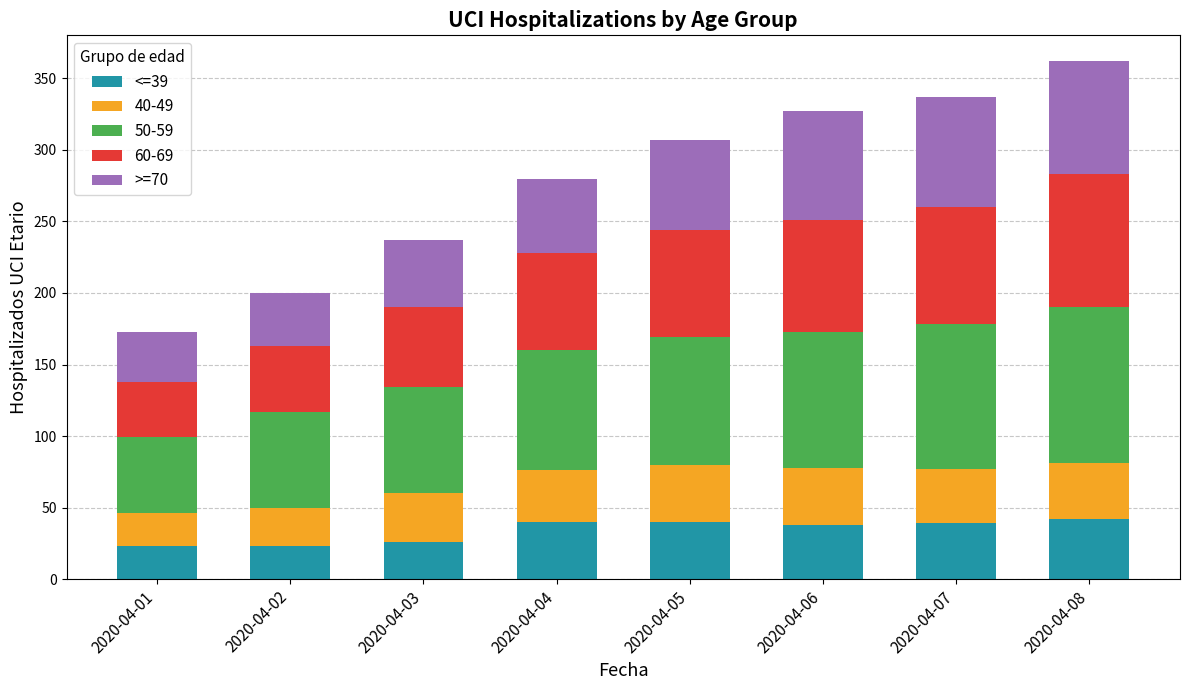

What is the total value across all series at 2020-04-02?

200